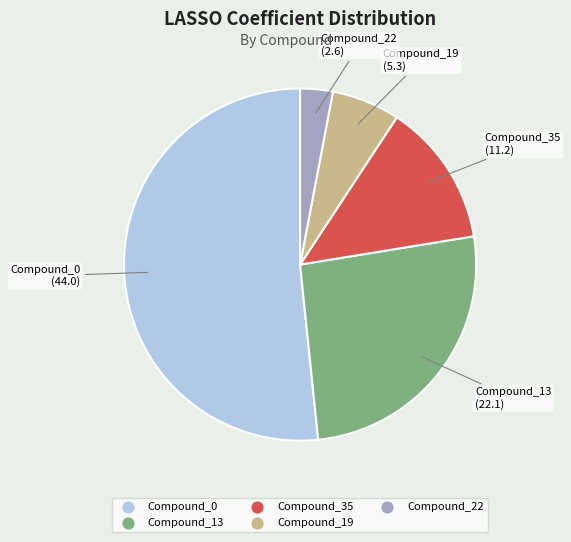

Which slice represents more than half of the pie?

Compound_0